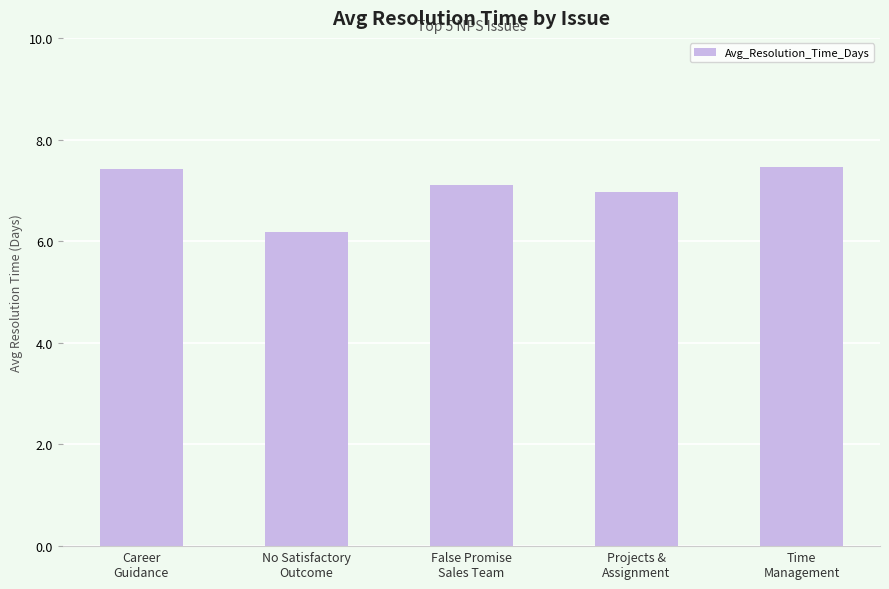

How many series are shown in this chart?

1